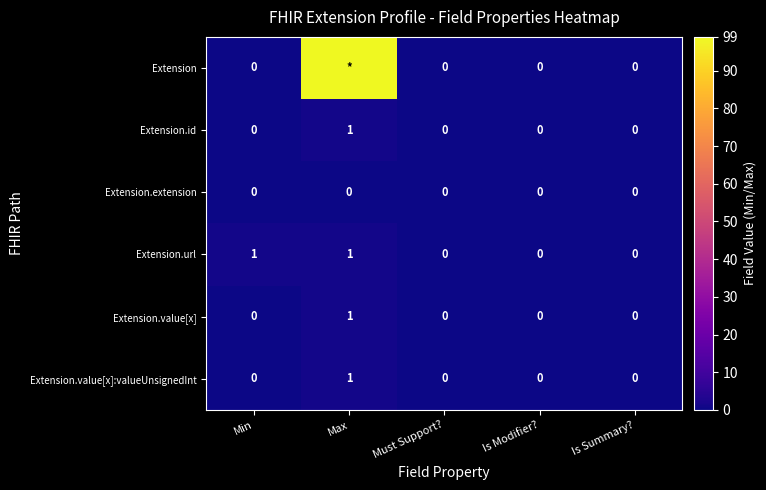

Which has a higher value, Is Modifier? or Must Support??

Is Modifier?